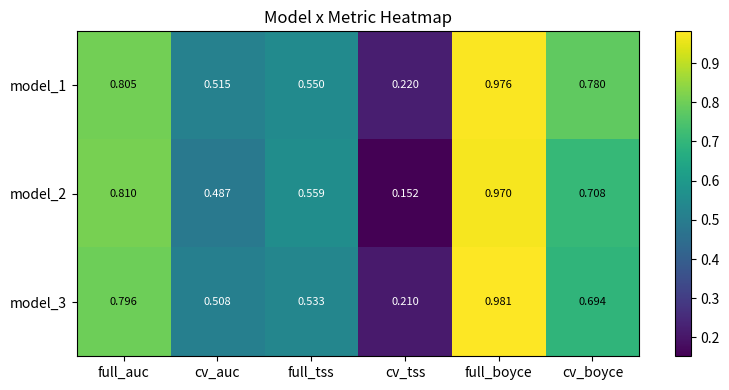

Which series changed the most between cv_auc and full_boyce?

model_2